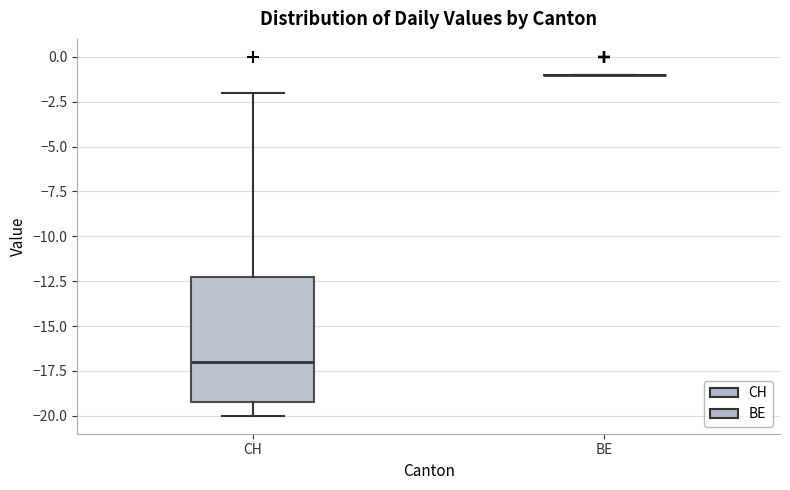

Reading left to right, read every box against the y-axis: the position of its median line, the range the box covers, and the ends of its whiskers. The values are not printed on the chart, so give them approximately, as read against the axis.

CH: median -17, box -19 to -12, whiskers -20 to -2
BE: box collapsed to a line at -1, whiskers -1 to -1